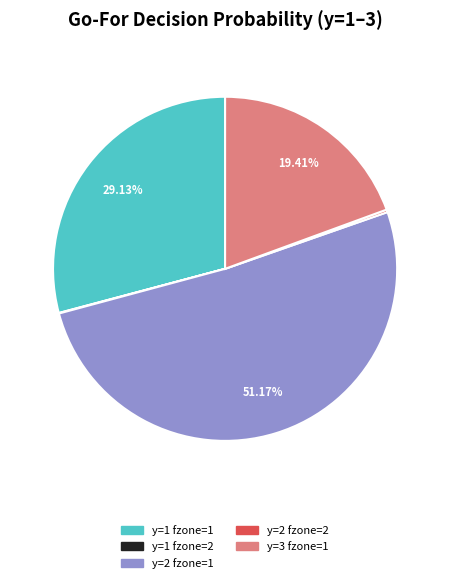

Does any single category account for the majority?

Yes